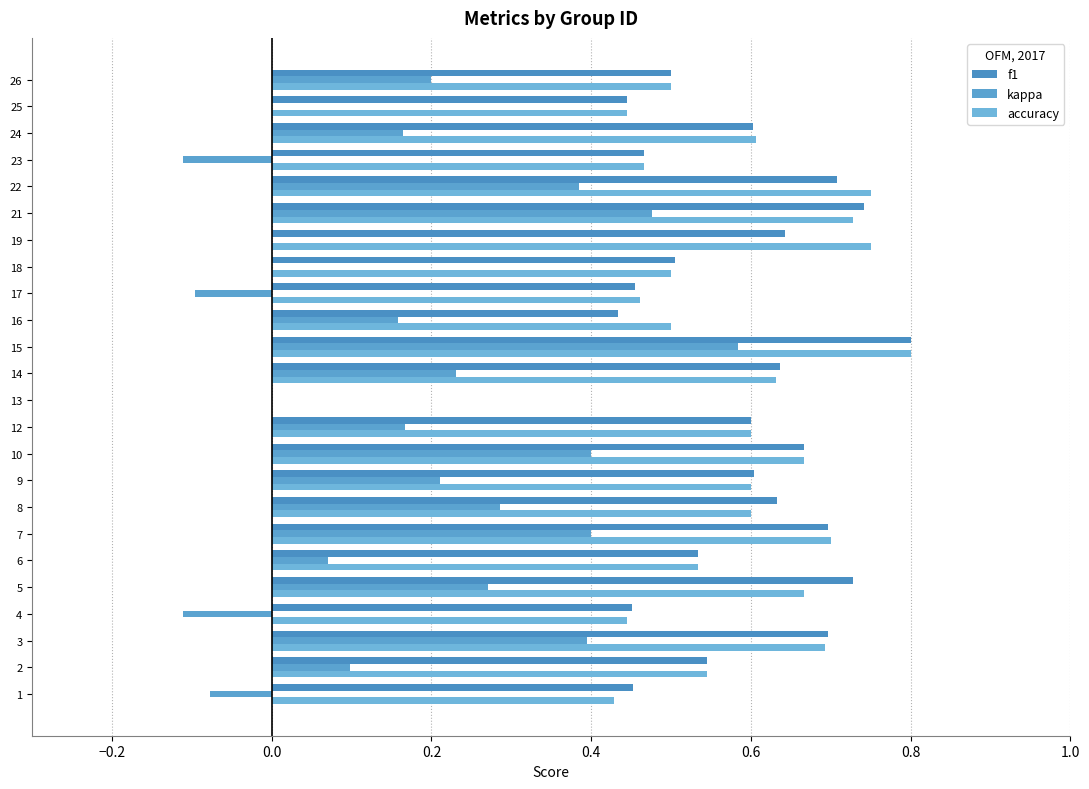

How many distinct data groups are displayed?

3